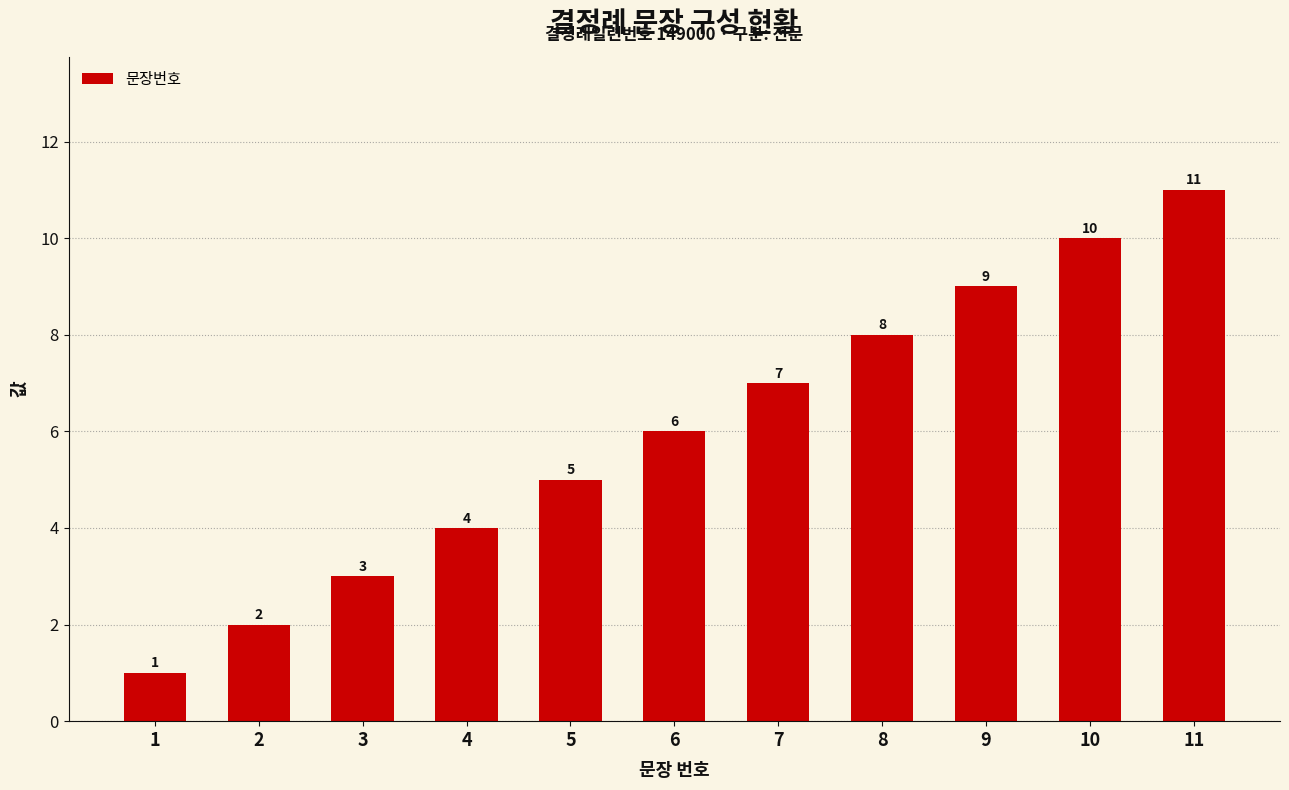

At which category does the chart reach its peak across all series?

11